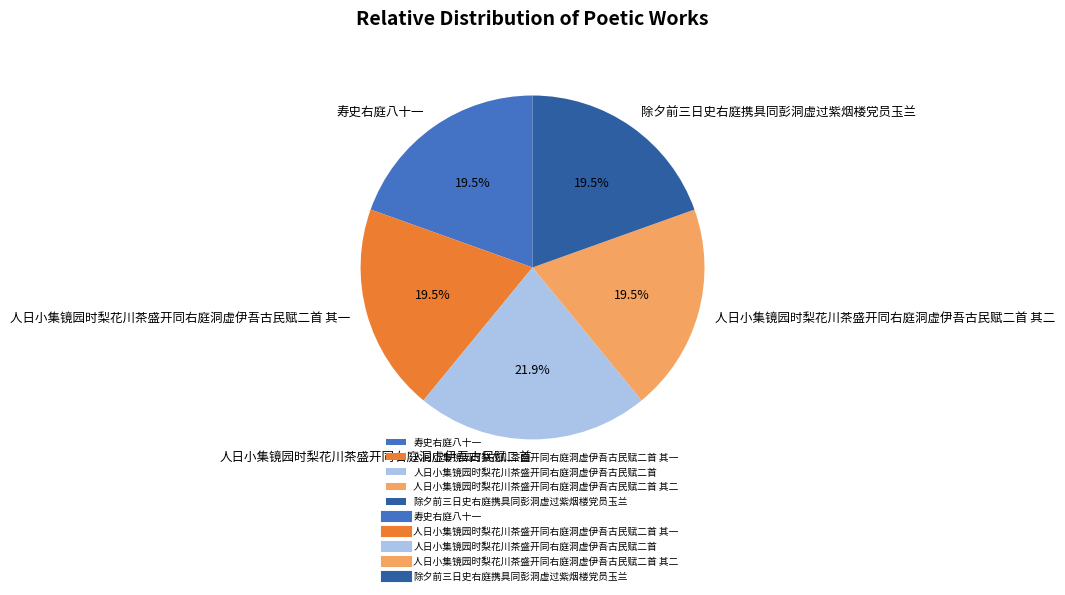

Is the sum of 人日小集镜园时梨花川茶盛开同右庭洞虚伊吾古民赋二首 其一 and 寿史右庭八十一 greater than half?

No